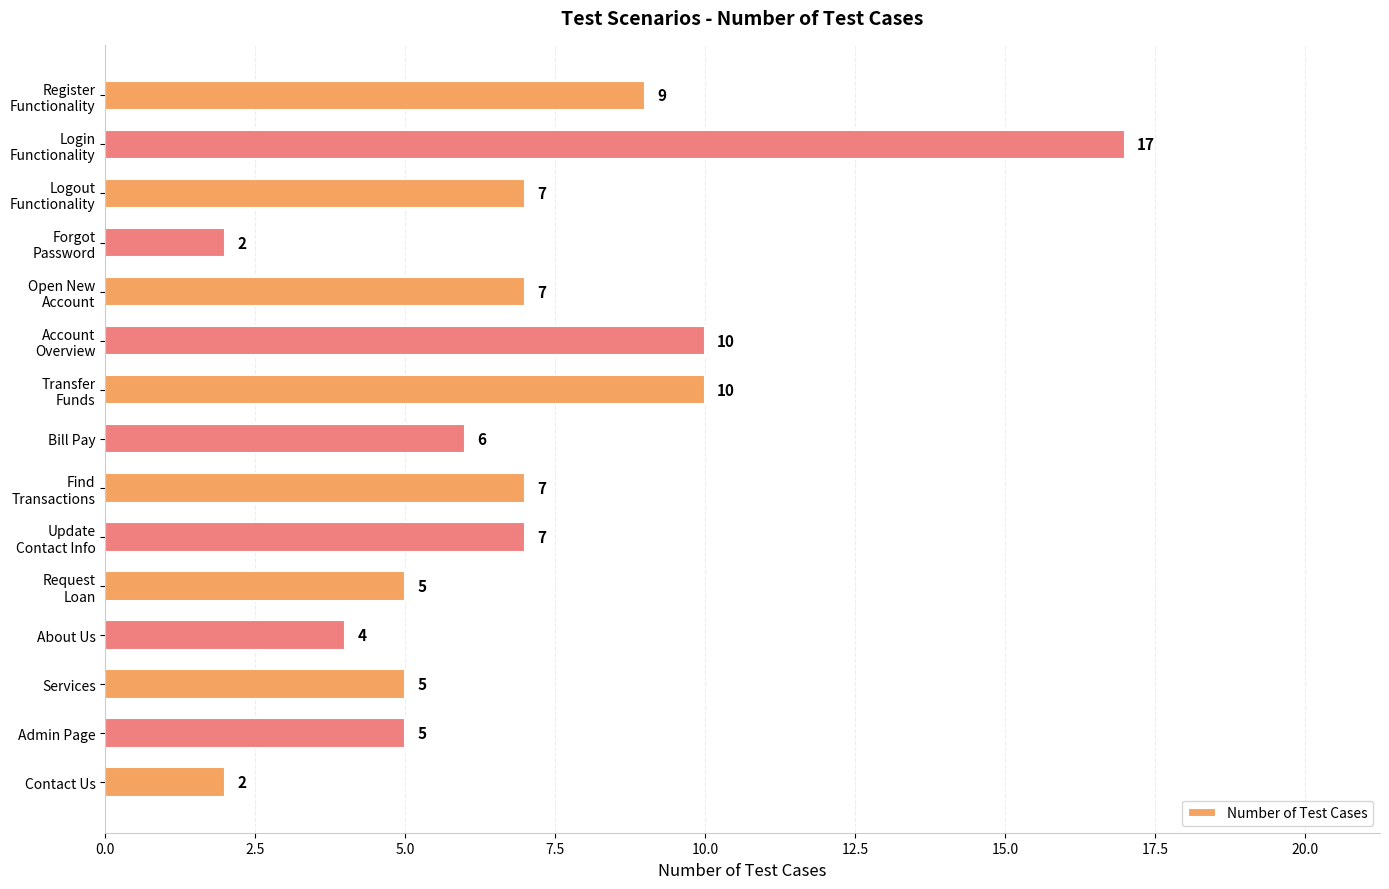

How many values are below 7?

7